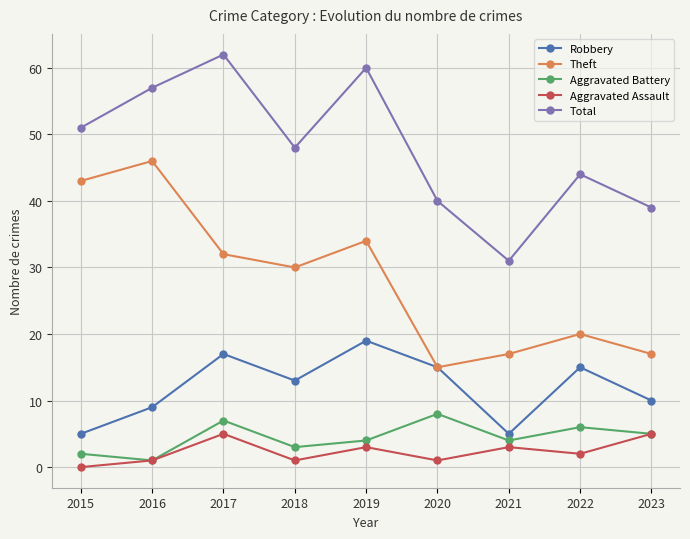

The Robbery series shows 27 at 2020. True or false?

False